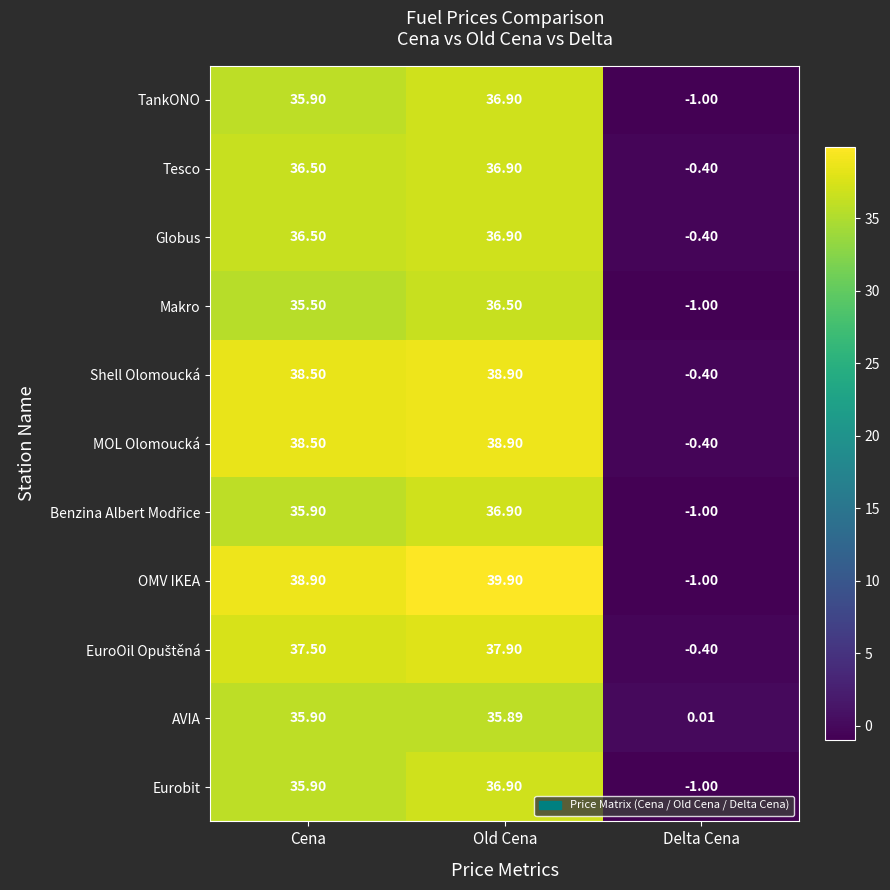

Which series has the largest total across all categories?

OMV IKEA